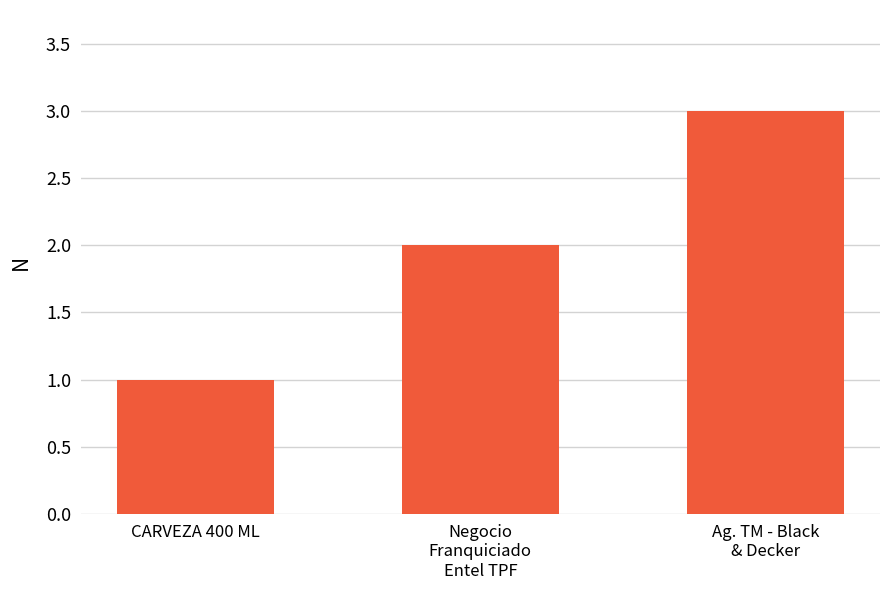

True or false: the data shows 2 at Negocio
Franquiciado
Entel TPF.

True